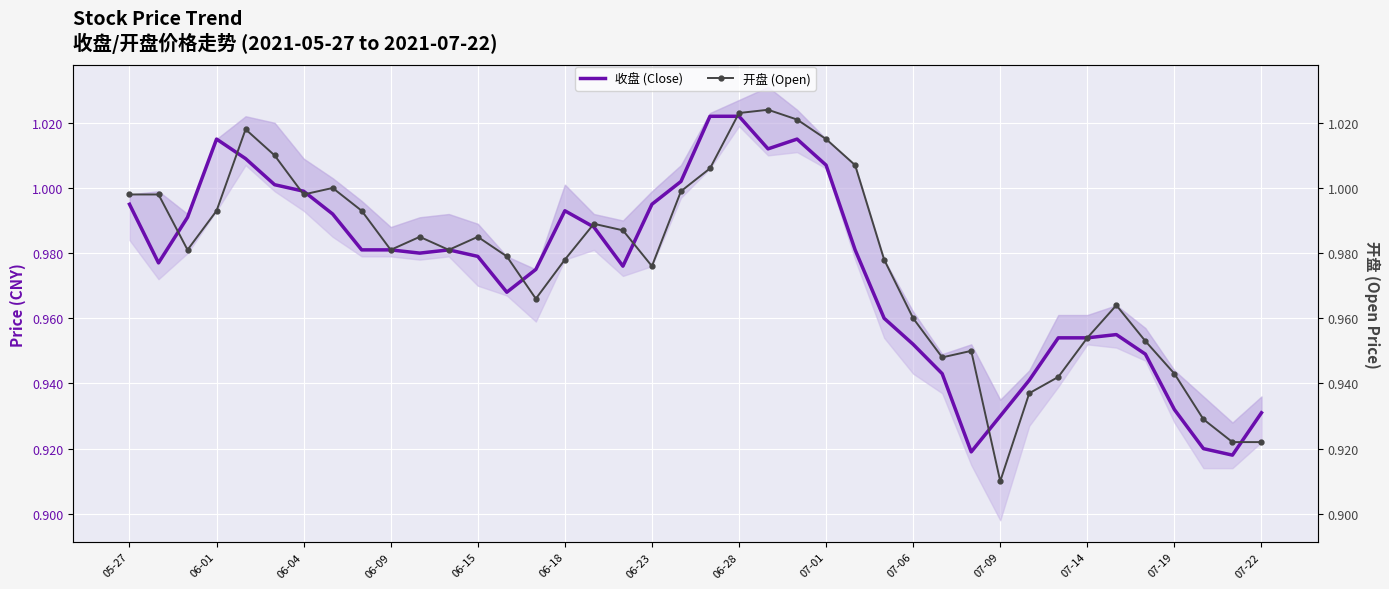

After their last crossing, which series has the higher values: 收盘 (Close) or 开盘 (Open)?

收盘 (Close)